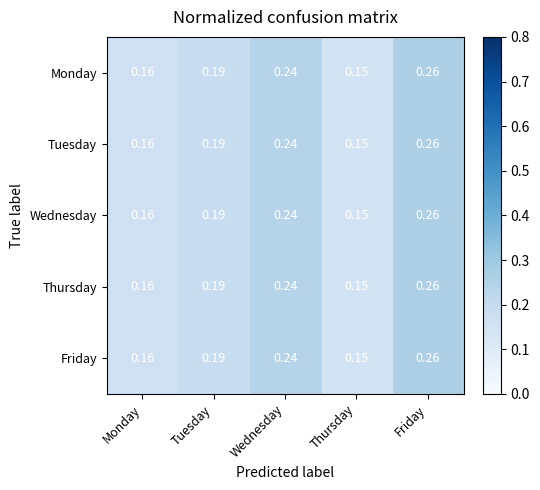

At which label is Tuesday closest to 0?

Thursday